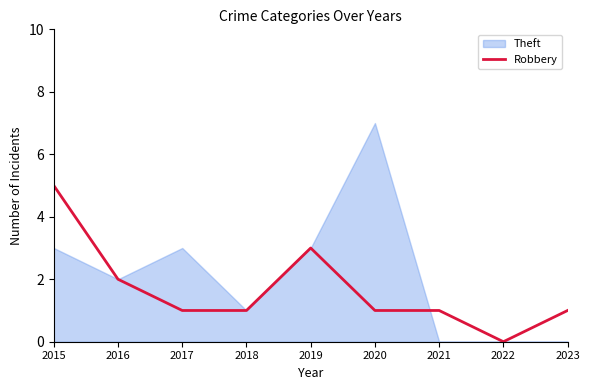

Rank the categories by value from lowest to highest.

2022, 2017, 2018, 2020, 2021, 2023, 2016, 2019, 2015